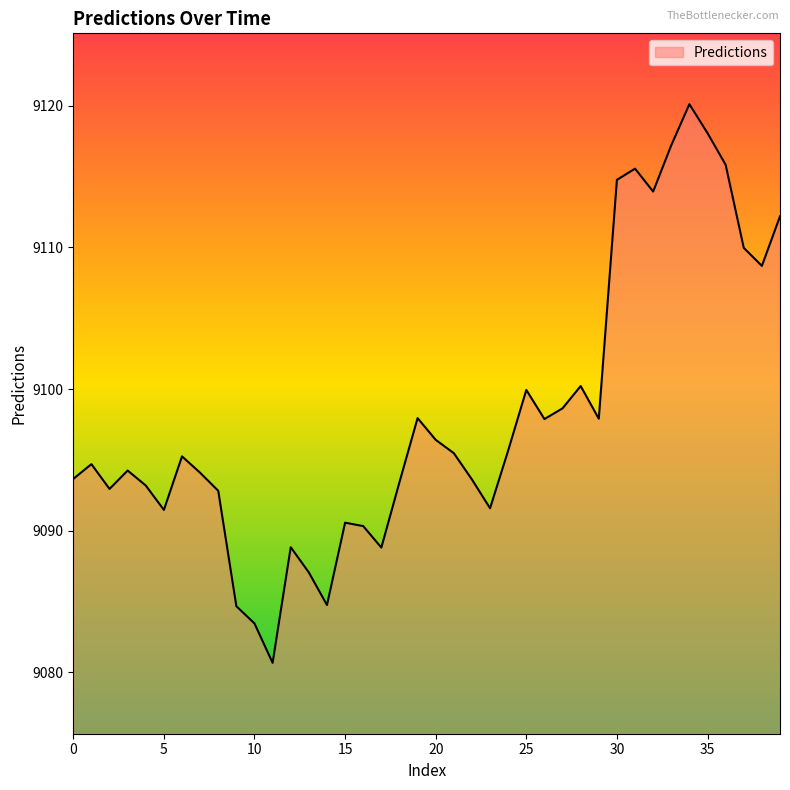

What is the difference between the maximum and minimum values?

39.4